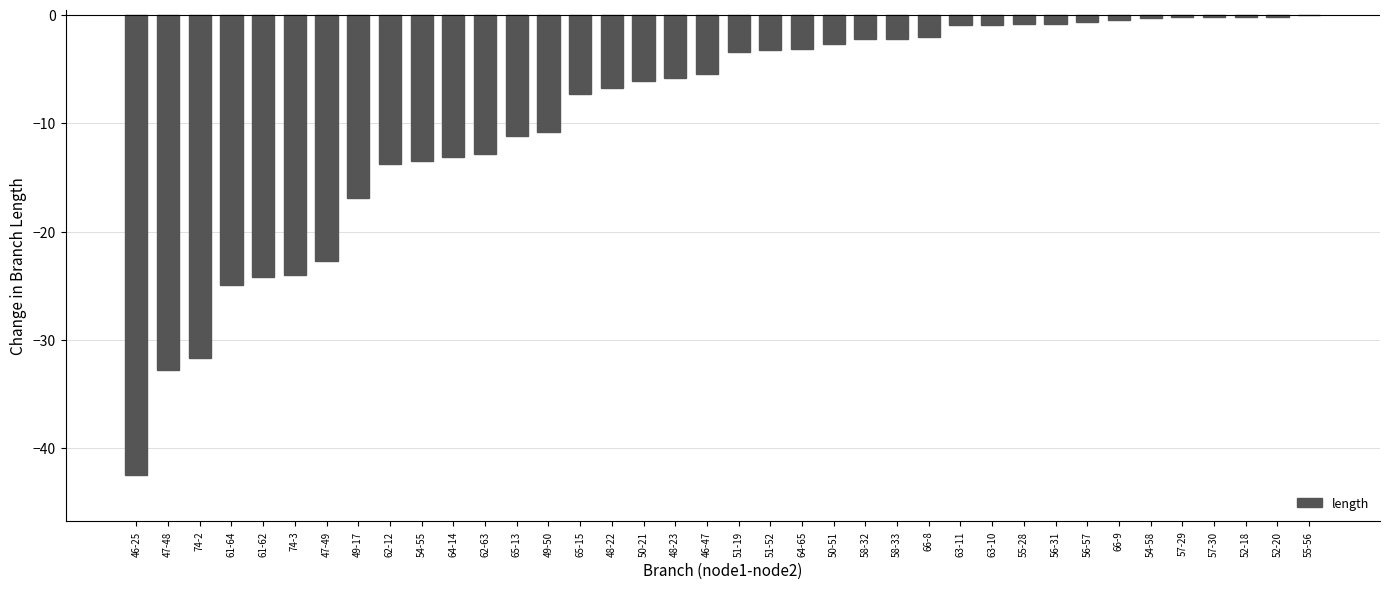

True or false: the data shows -11.2 at 65-13.

True